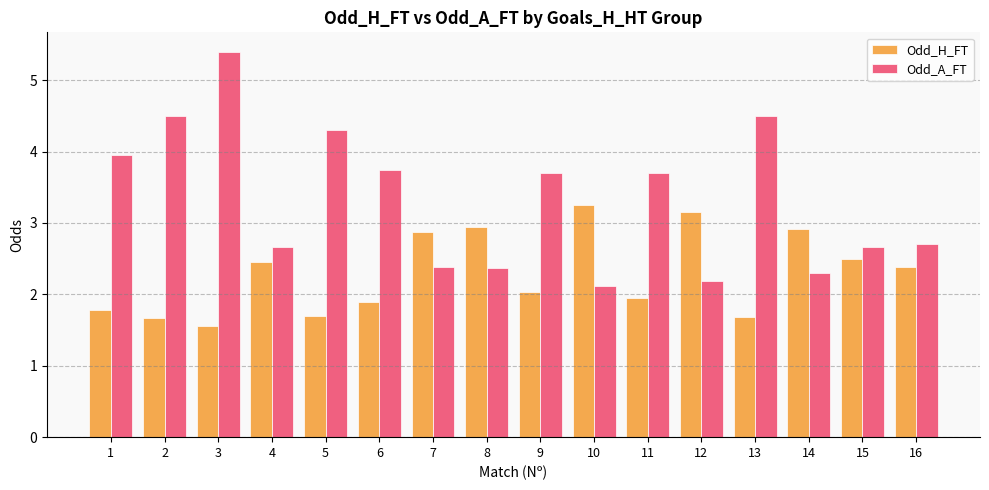

How many categories are shown in the chart?

16